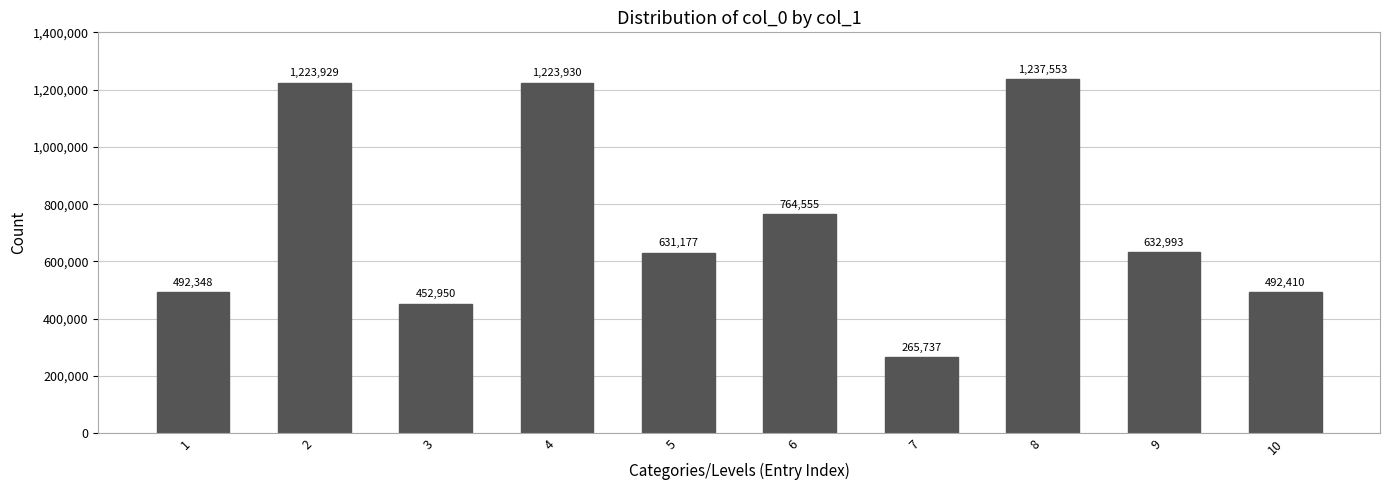

Which has a higher value, 8 or 3?

8